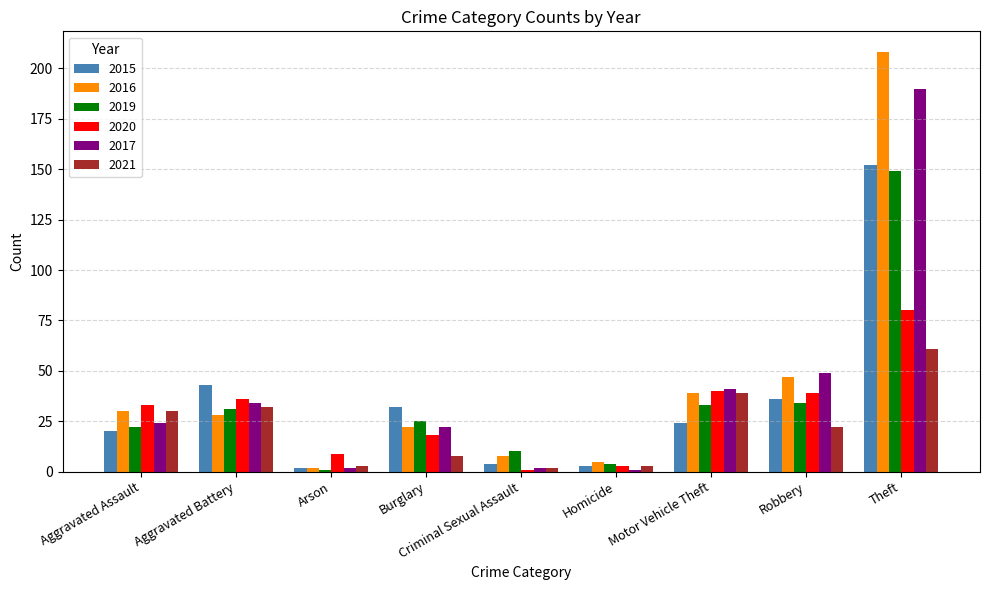

What is the greatest value displayed?

208